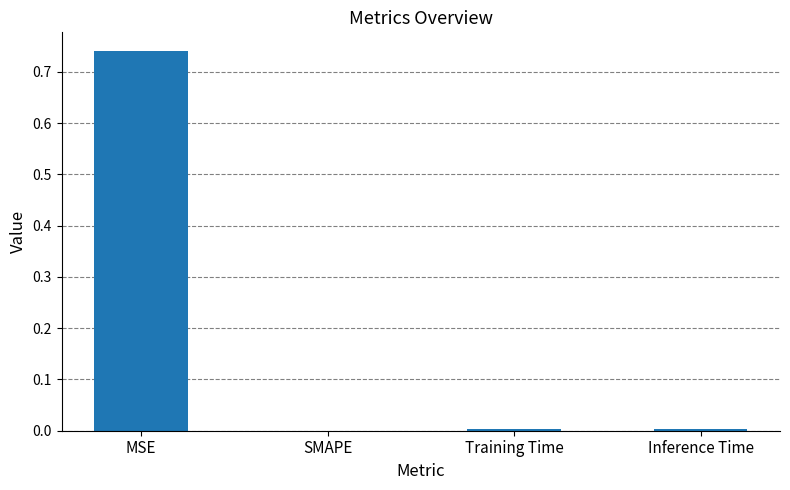

True or false: the data shows -0.4 at SMAPE.

False